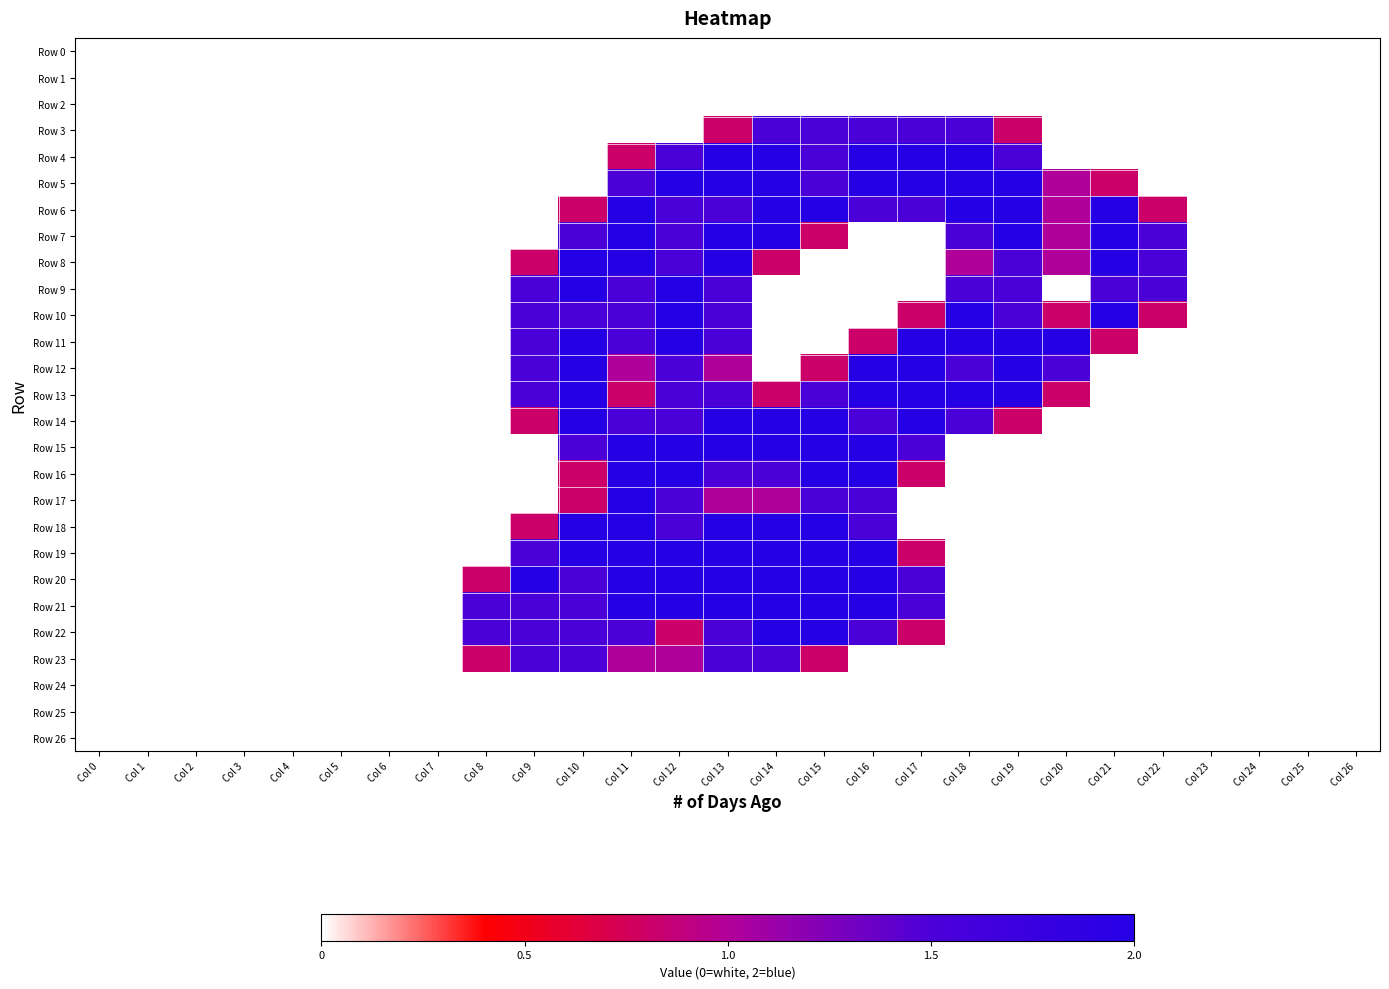

How many series are shown in this chart?

27